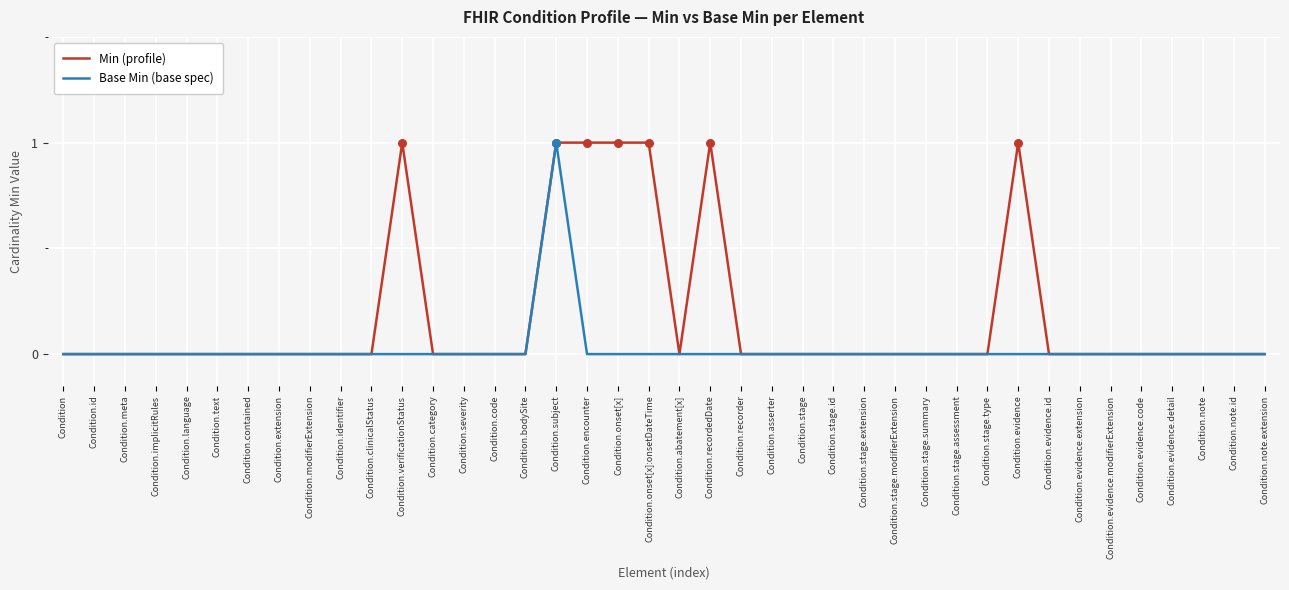

At which category is the sum across all series the highest?

Condition.subject